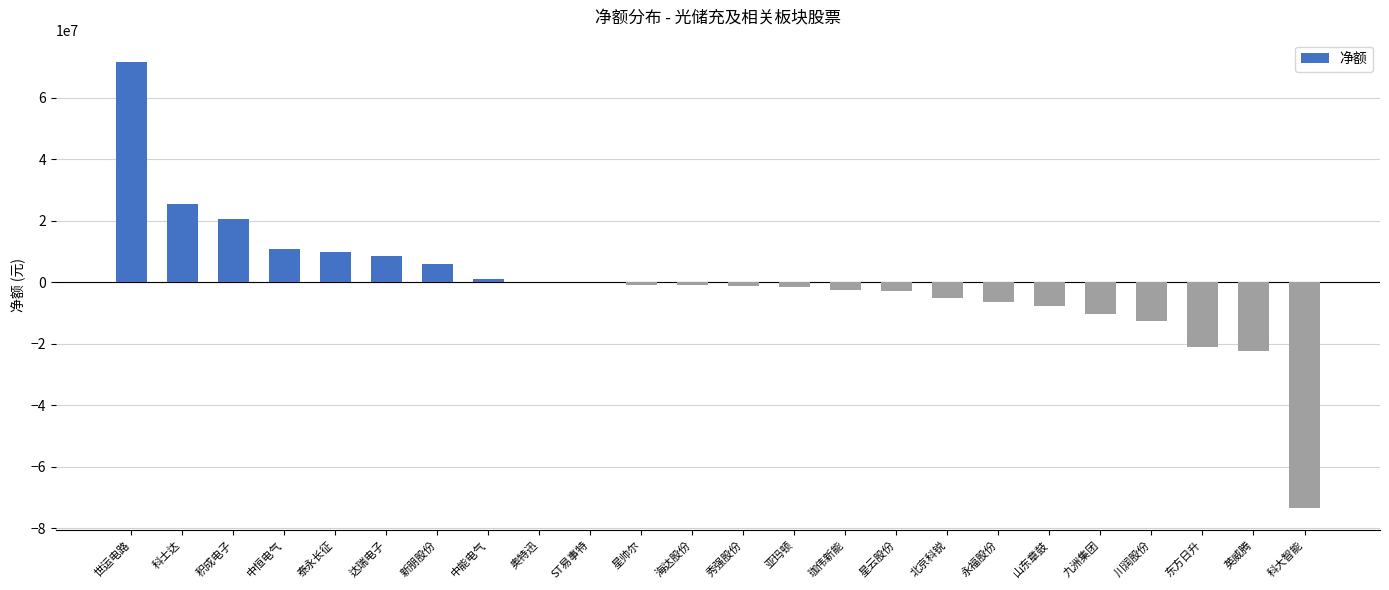

What is the sum of all values?

-15117488